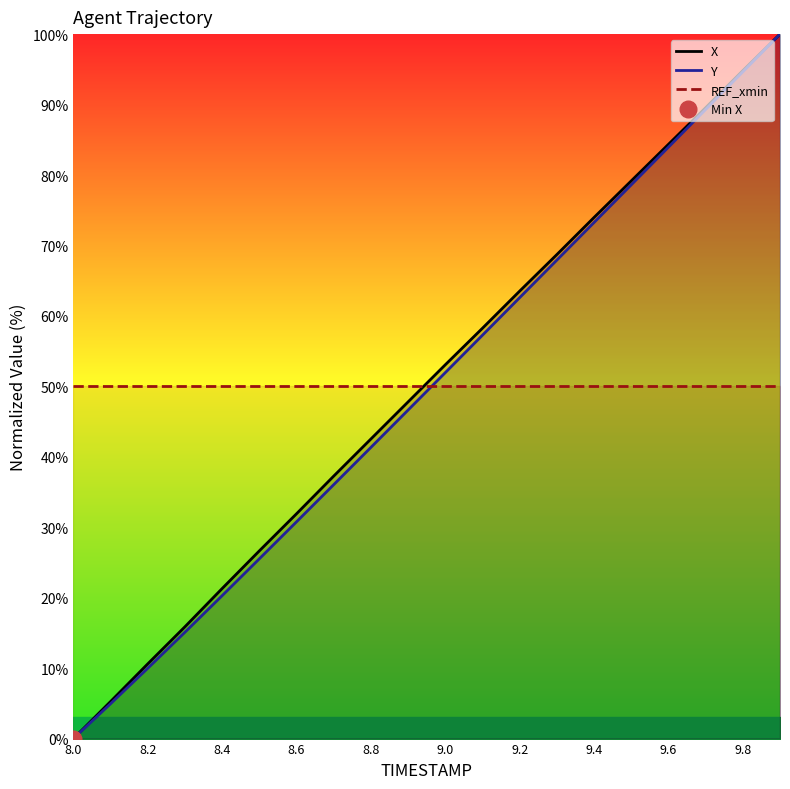

The X series shows 126.2 at 9.8. True or false?

False